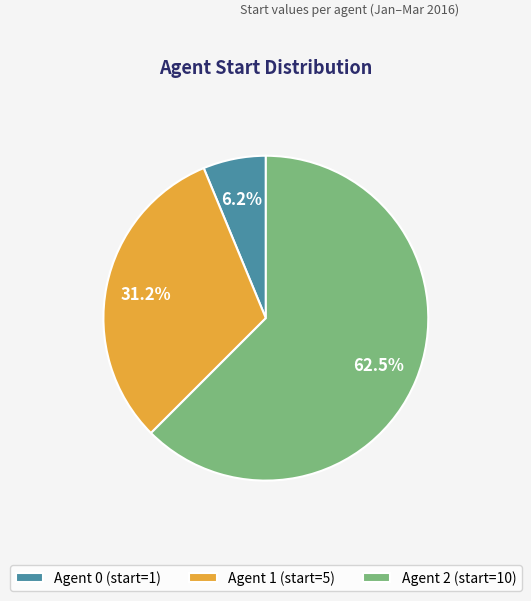

Rank the categories by value from lowest to highest.

Agent 0 (start=1), Agent 1 (start=5), Agent 2 (start=10)